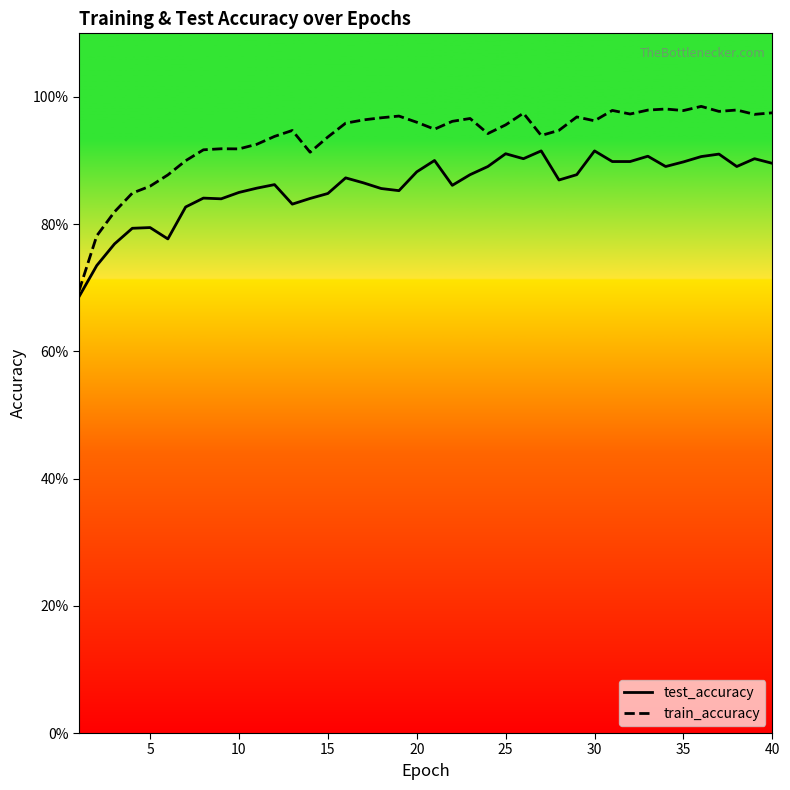

Which series changed the most between 5 and 35?

train_accuracy